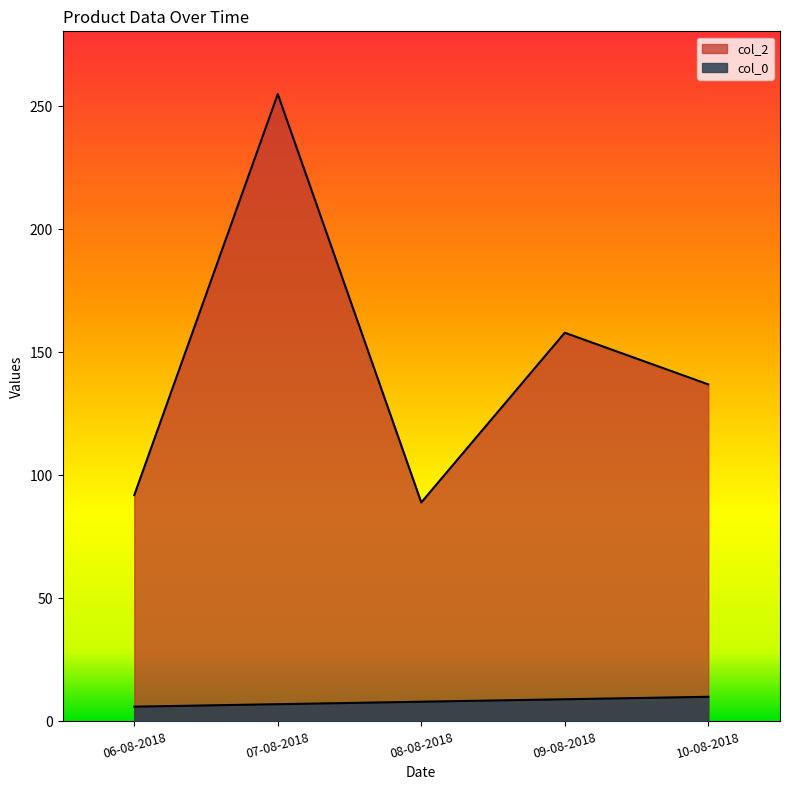

Reading right to left, what are all the values shown in this chart?

col_0: 10-08-2018=10	09-08-2018=9	08-08-2018=8	07-08-2018=7	06-08-2018=6
col_2: 10-08-2018=137	09-08-2018=158	08-08-2018=89	07-08-2018=255	06-08-2018=92